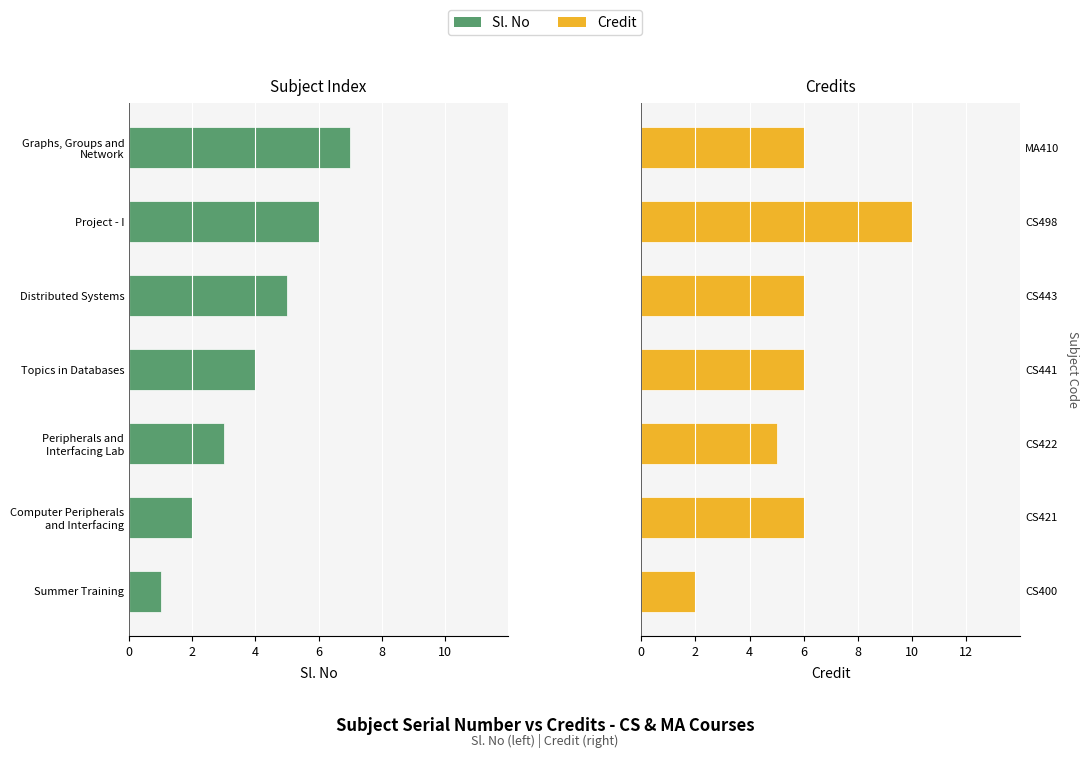

Which series has the widest spread of values?

Credit